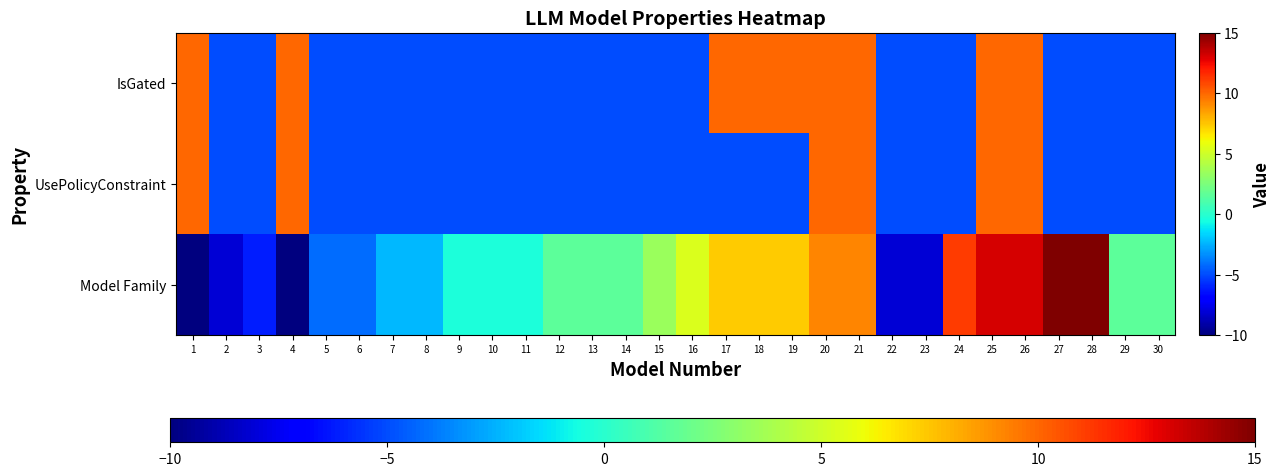

Reading right to left, transcribe all the data shown in this chart.

IsGated: 30=-5.0	29=-5.0	28=-5.0	27=-5.0	26=10.0	25=10.0	24=-5.0	23=-5.0	22=-5.0	21=10.0	20=10.0	19=10.0	18=10.0	17=10.0	16=-5.0	15=-5.0	14=-5.0	13=-5.0	12=-5.0	11=-5.0	10=-5.0	9=-5.0	8=-5.0	7=-5.0	6=-5.0	5=-5.0	4=10.0	3=-5.0	2=-5.0	1=10.0
UsePolicyConstraint: 30=-5.0	29=-5.0	28=-5.0	27=-5.0	26=10.0	25=10.0	24=-5.0	23=-5.0	22=-5.0	21=10.0	20=10.0	19=-5.0	18=-5.0	17=-5.0	16=-5.0	15=-5.0	14=-5.0	13=-5.0	12=-5.0	11=-5.0	10=-5.0	9=-5.0	8=-5.0	7=-5.0	6=-5.0	5=-5.0	4=10.0	3=-5.0	2=-5.0	1=10.0
Model Family: 30=1.5	29=1.5	28=15.0	27=15.0	26=13.1	25=13.1	24=11.2	23=-8.1	22=-8.1	21=9.2	20=9.2	19=7.3	18=7.3	17=7.3	16=5.4	15=3.5	14=1.5	13=1.5	12=1.5	11=-0.4	10=-0.4	9=-0.4	8=-2.3	7=-2.3	6=-4.2	5=-4.2	4=-10.0	3=-6.2	2=-8.1	1=-10.0